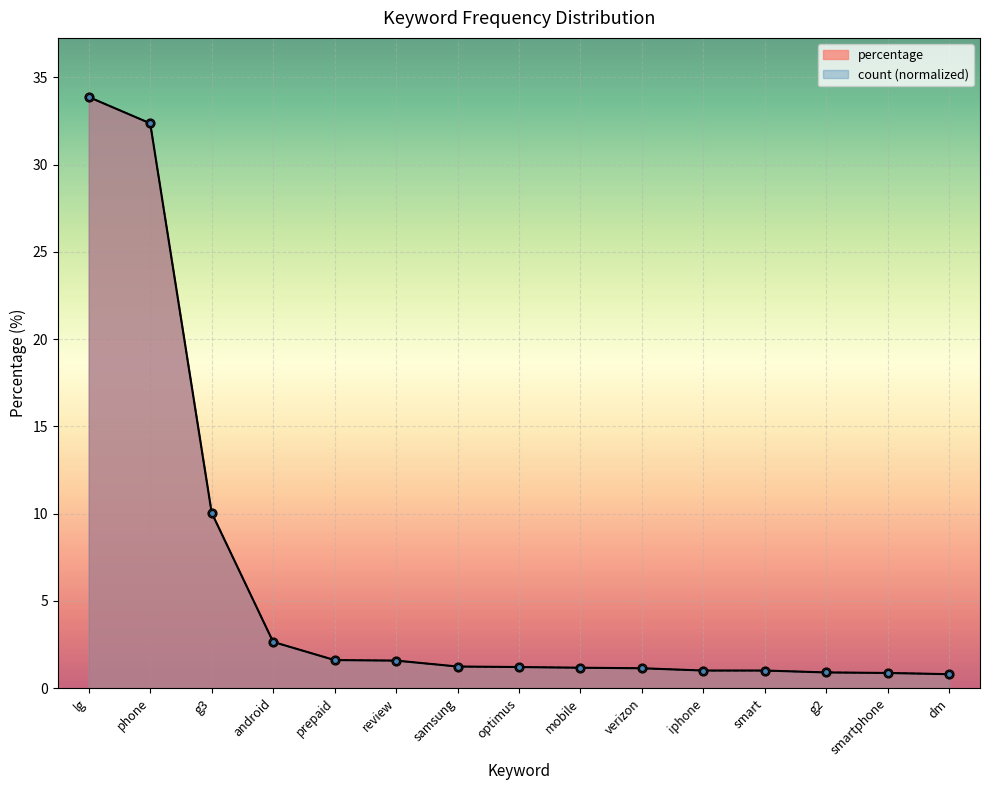

What is the total value across all series at optimus?

2.4